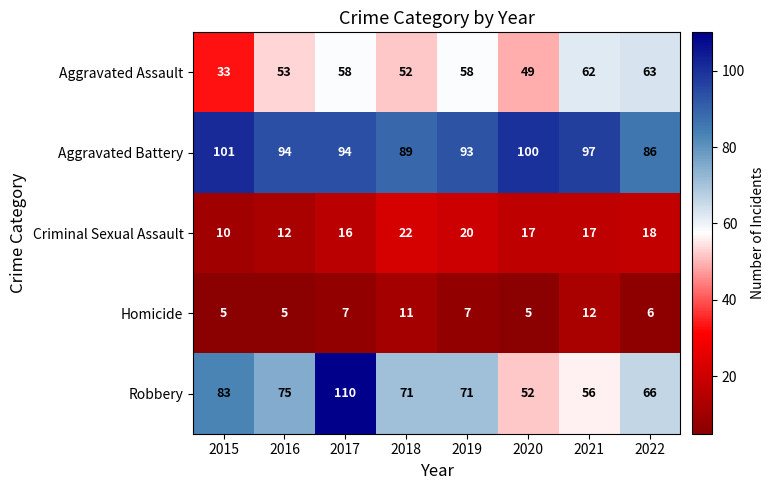

What is the spread (max minus min) of values at 2022?

80